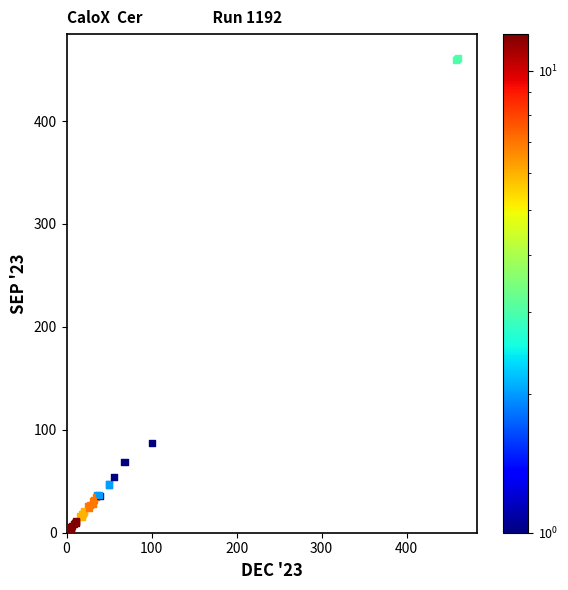

What Y value in the scatter plot is closest to 231?

87.1